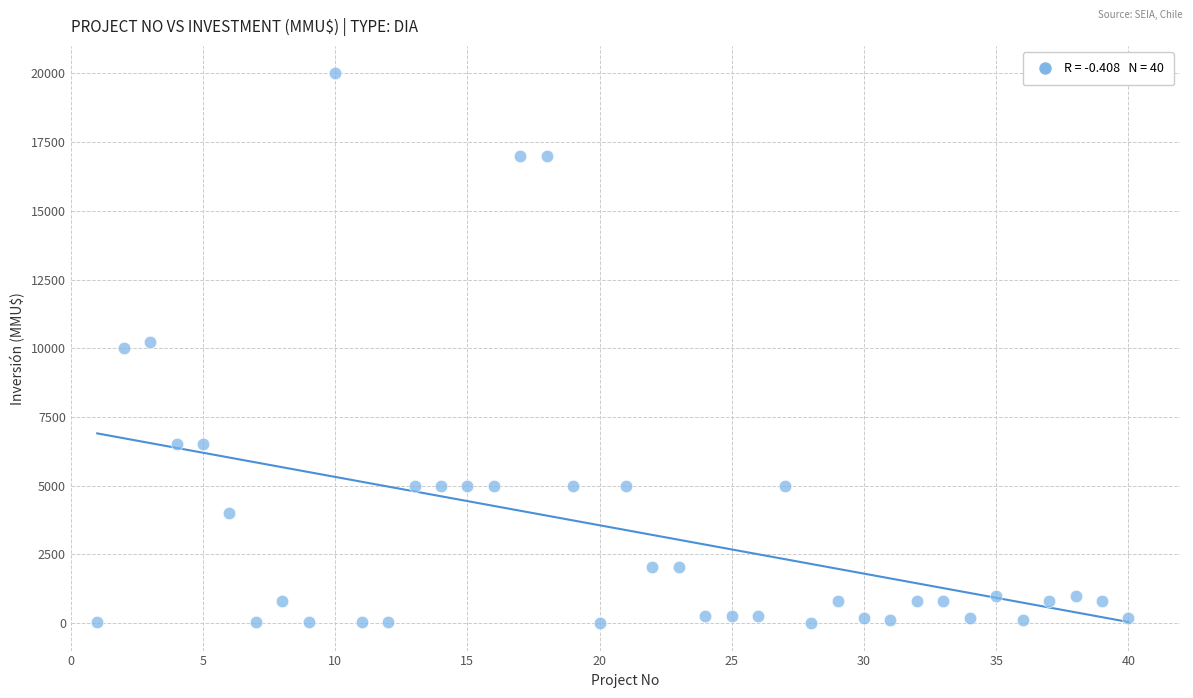

What is the range of Y values (max minus min)?

20000